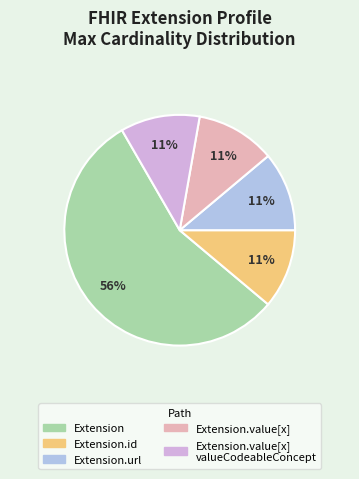

Count the number of slices in the pie.

5